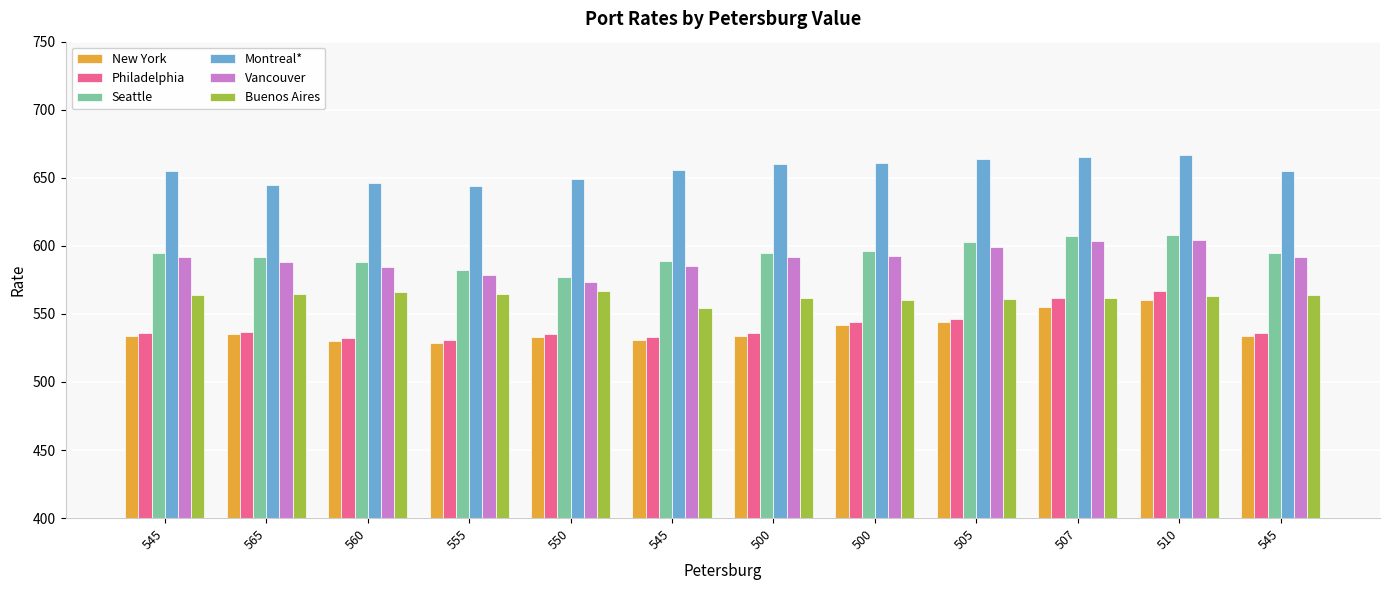

How many categories are shown in the chart?

12